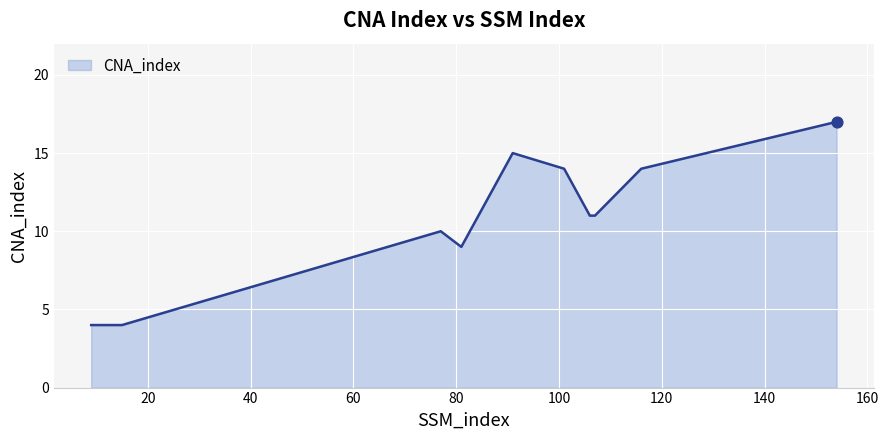

What is the greatest value displayed?

17